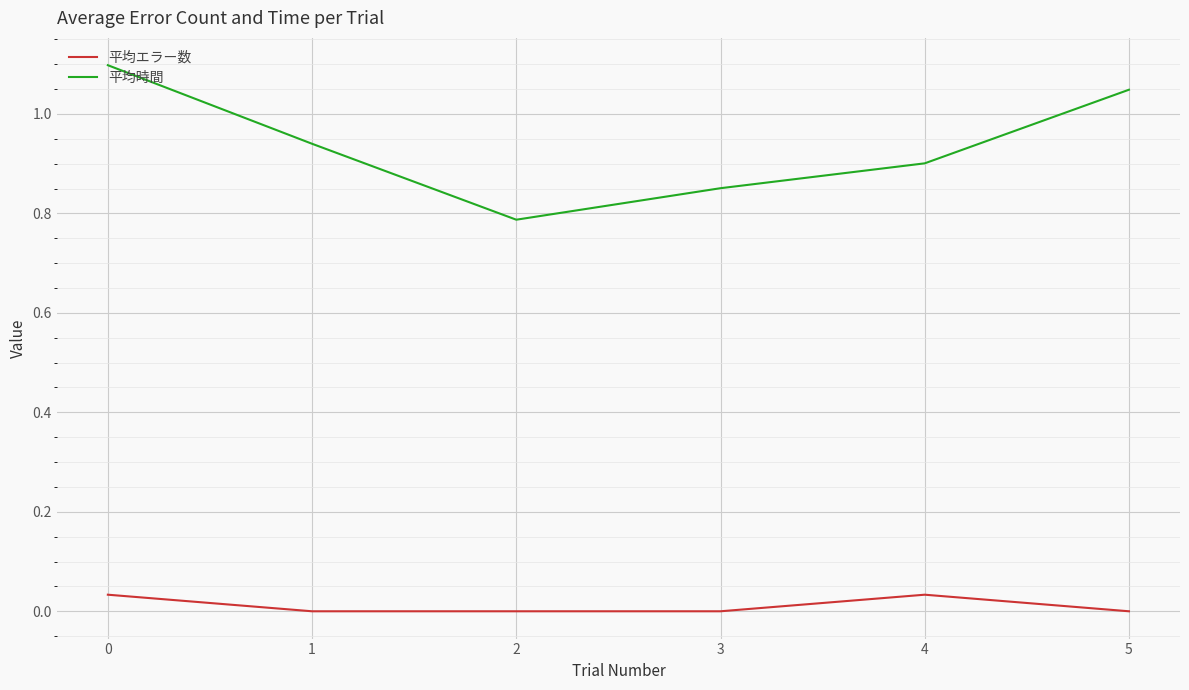

Which series has the largest range (max minus min)?

平均時間